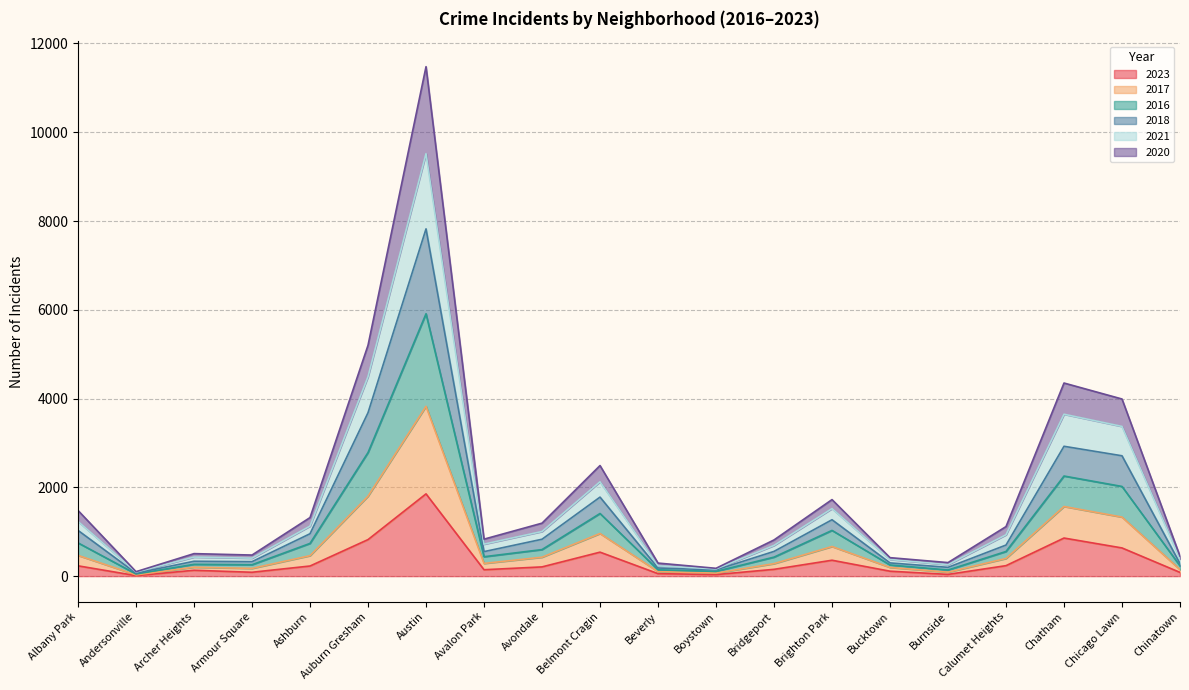

What is the total value across all series at Avalon Park?

833